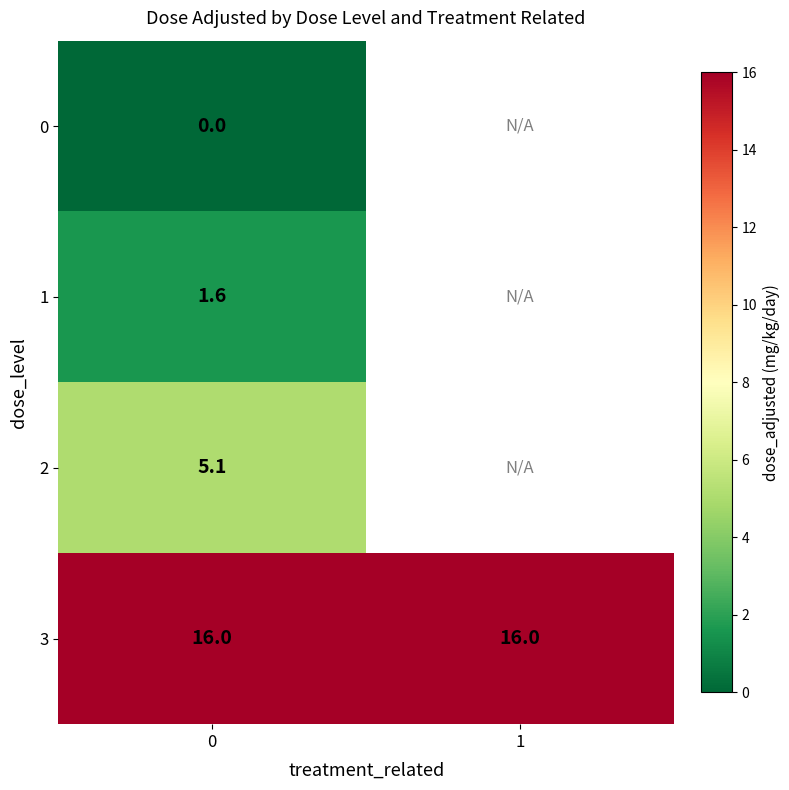

Is the value of 0 at 0 greater than the value of 2 at 0?

No